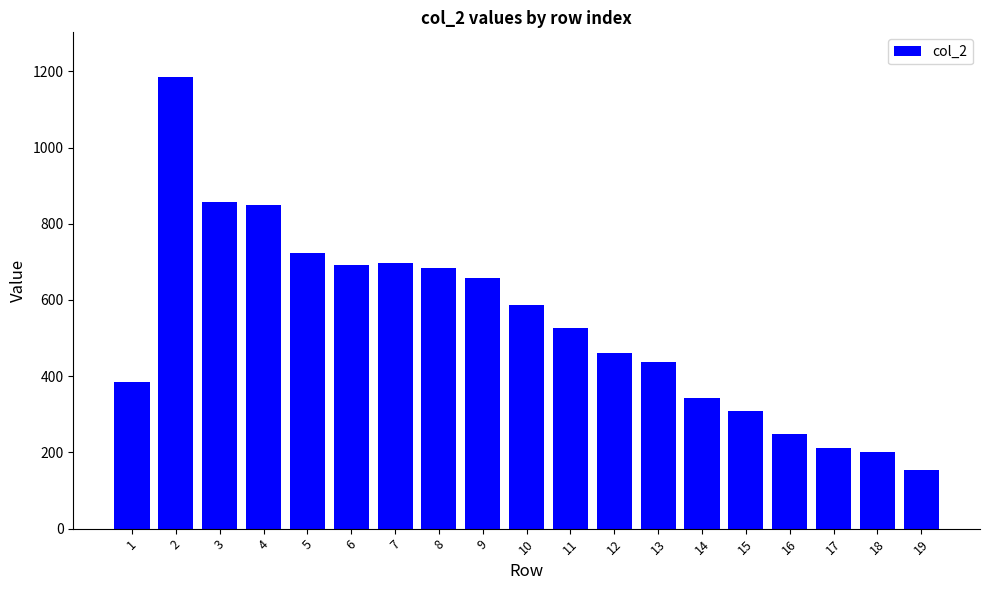

What value does the data have at 10, to the nearest 100?

600